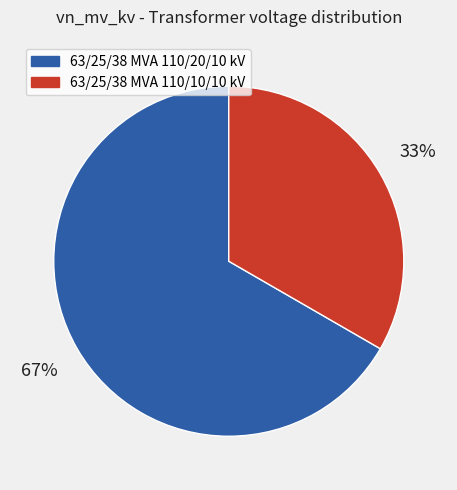

Is there a majority slice in this chart?

Yes